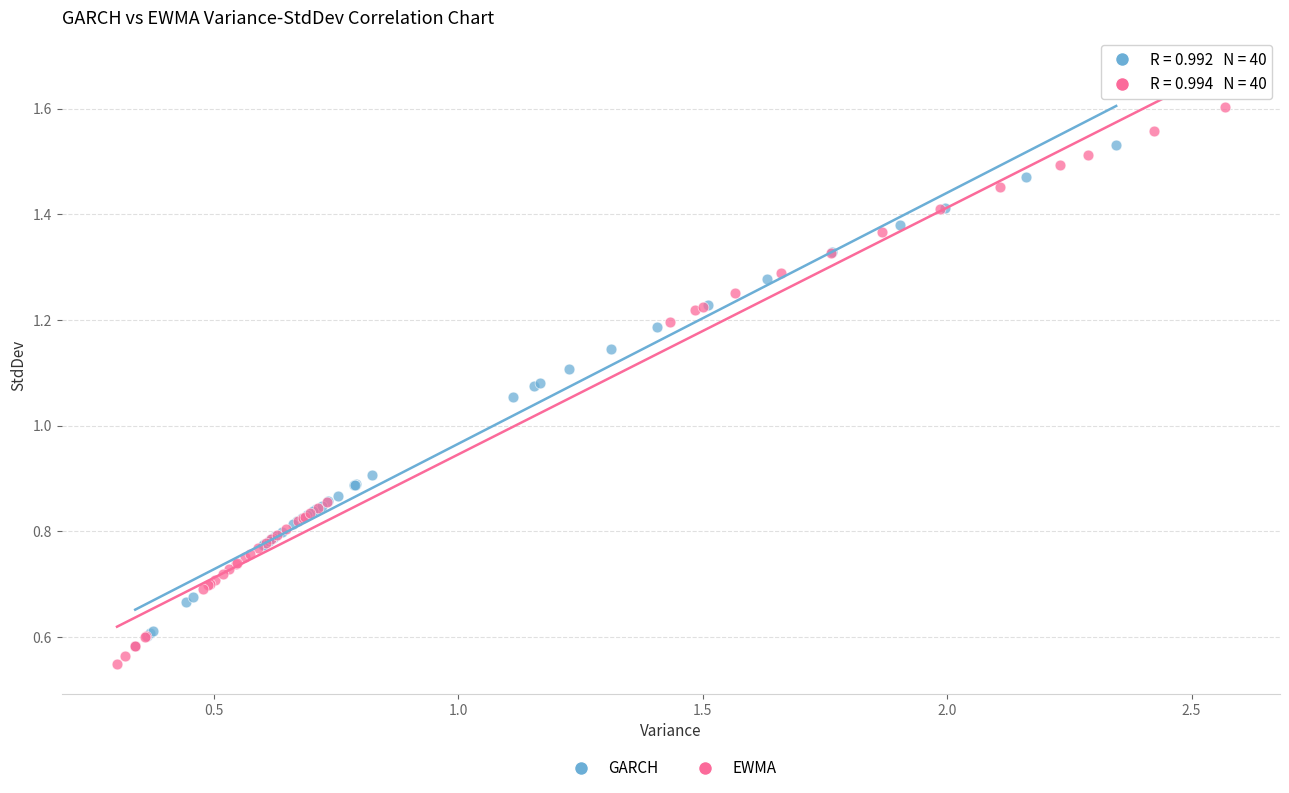

Which series reaches the minimum Y coordinate?

EWMA